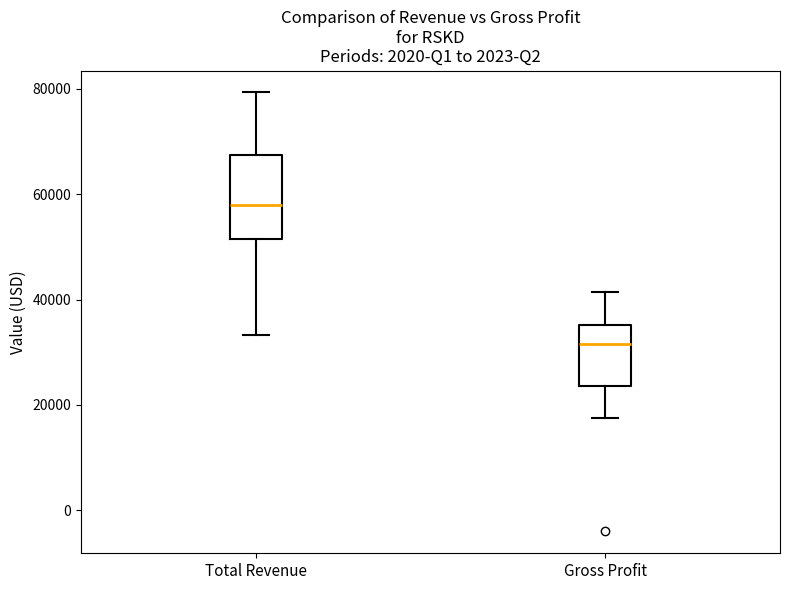

Where is the upper edge of the box for Total Revenue on the y-axis? The values are not printed on the chart, so give them approximately, as read against the axis.

68000